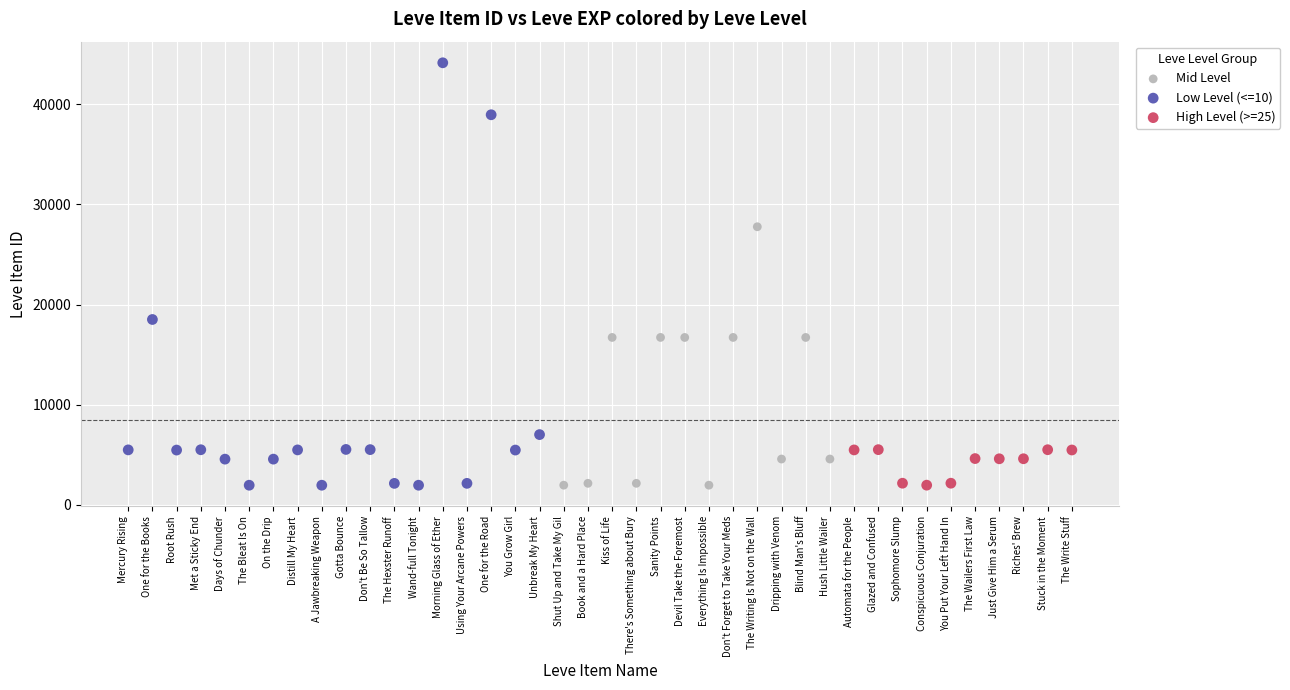

Which series reaches the maximum Y coordinate?

Low Level (<=10)